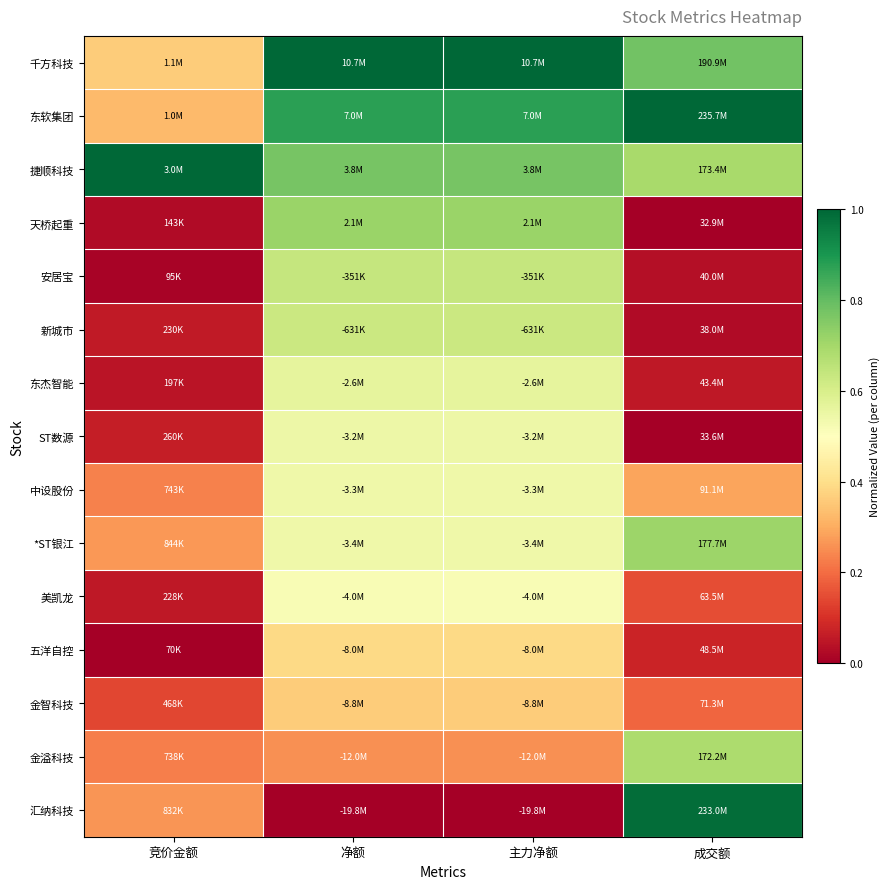

Reading left to right, what are all the values shown in this chart?

千方科技: 竞价金额=0.4	净额=1.0	主力净额=1.0	成交额=0.8
东软集团: 竞价金额=0.3	净额=0.9	主力净额=0.9	成交额=1.0
捷顺科技: 竞价金额=1.0	净额=0.8	主力净额=0.8	成交额=0.7
天桥起重: 竞价金额=0.0	净额=0.7	主力净额=0.7	成交额=0.0
安居宝: 竞价金额=0.0	净额=0.6	主力净额=0.6	成交额=0.0
新城市: 竞价金额=0.1	净额=0.6	主力净额=0.6	成交额=0.0
东杰智能: 竞价金额=0.0	净额=0.6	主力净额=0.6	成交额=0.1
ST数源: 竞价金额=0.1	净额=0.5	主力净额=0.5	成交额=0.0
中设股份: 竞价金额=0.2	净额=0.5	主力净额=0.5	成交额=0.3
*ST银江: 竞价金额=0.3	净额=0.5	主力净额=0.5	成交额=0.7
美凯龙: 竞价金额=0.1	净额=0.5	主力净额=0.5	成交额=0.2
五洋自控: 竞价金额=0.0	净额=0.4	主力净额=0.4	成交额=0.1
金智科技: 竞价金额=0.1	净额=0.4	主力净额=0.4	成交额=0.2
金溢科技: 竞价金额=0.2	净额=0.3	主力净额=0.3	成交额=0.7
汇纳科技: 竞价金额=0.3	净额=0.0	主力净额=0.0	成交额=1.0